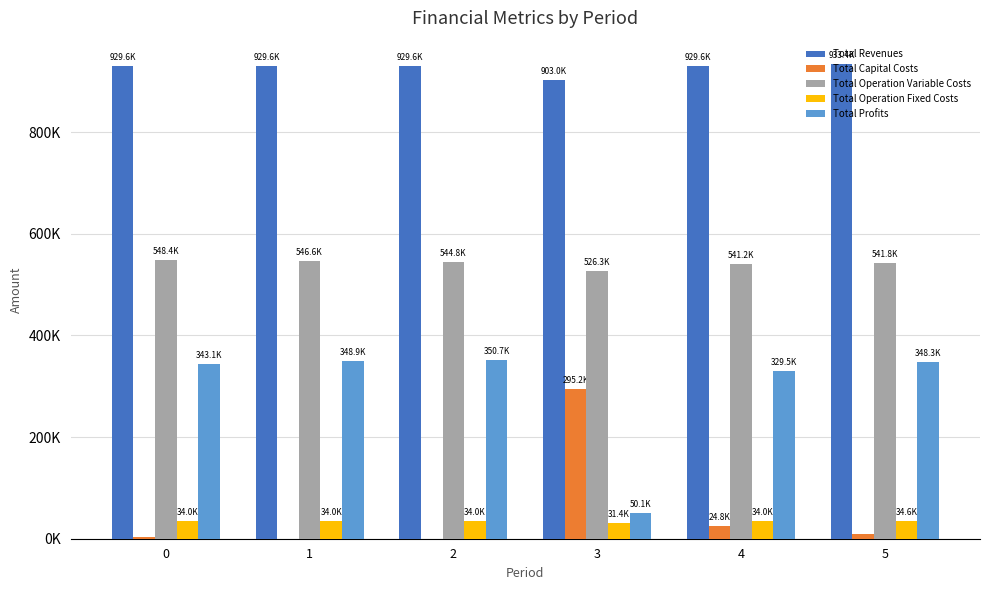

List the series in order of their peak value, highest first.

Total Revenues, Total Operation Variable Costs, Total Profits, Total Capital Costs, Total Operation Fixed Costs